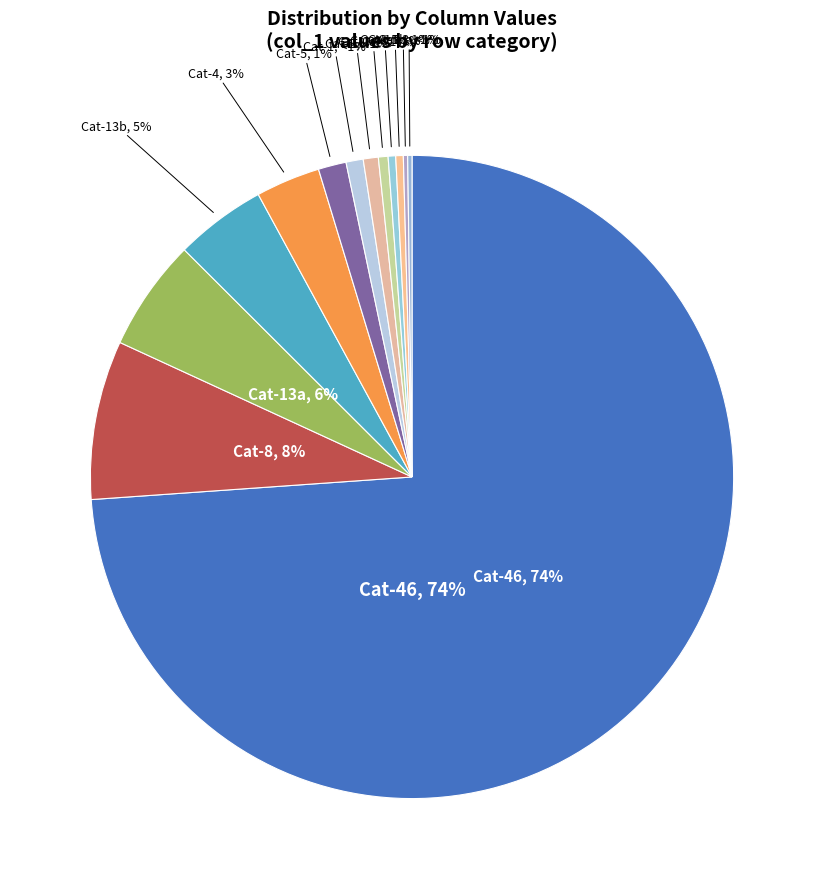

To the nearest percent, what portion does 13 represent?

6%